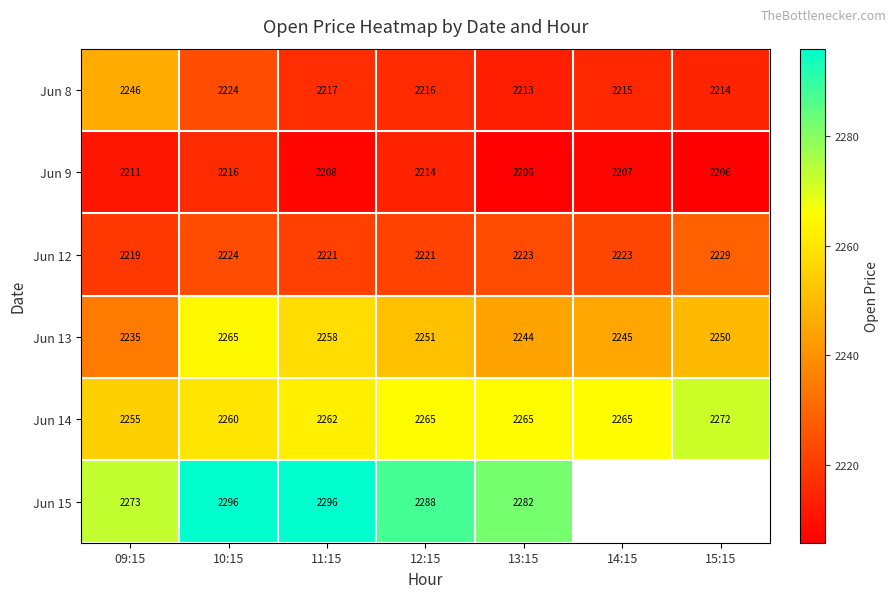

Is it true that Jun 14 equals 899.3 at 11:15?

False